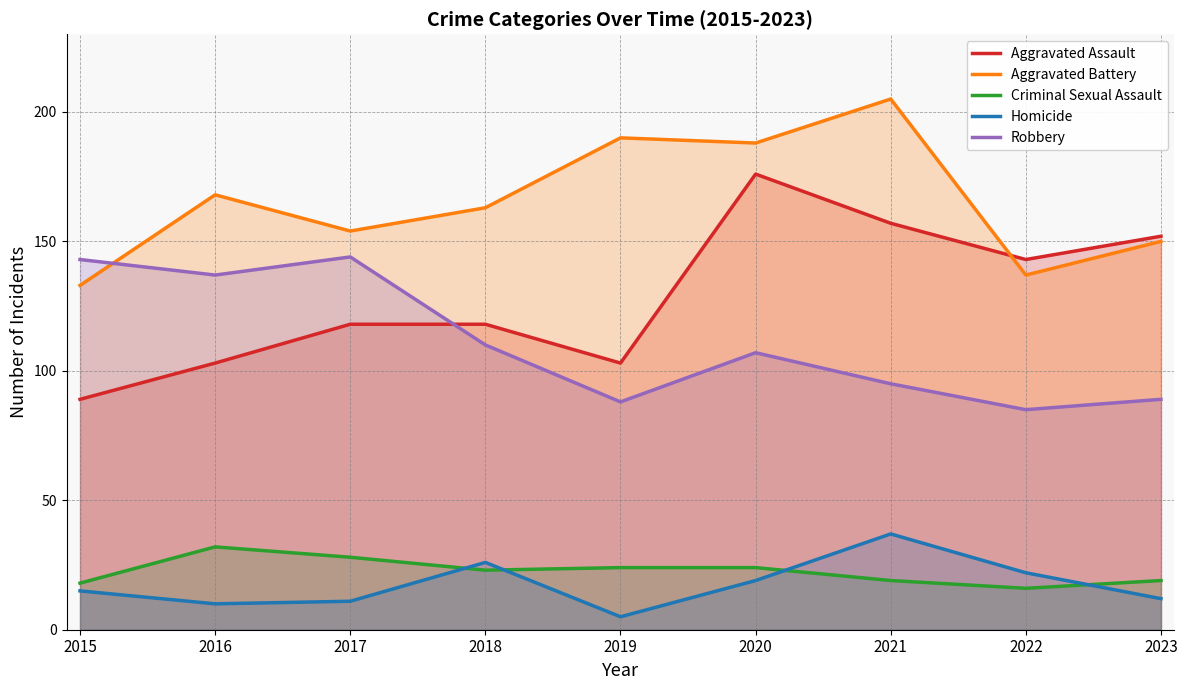

What is the sum of all Homicide values?

157